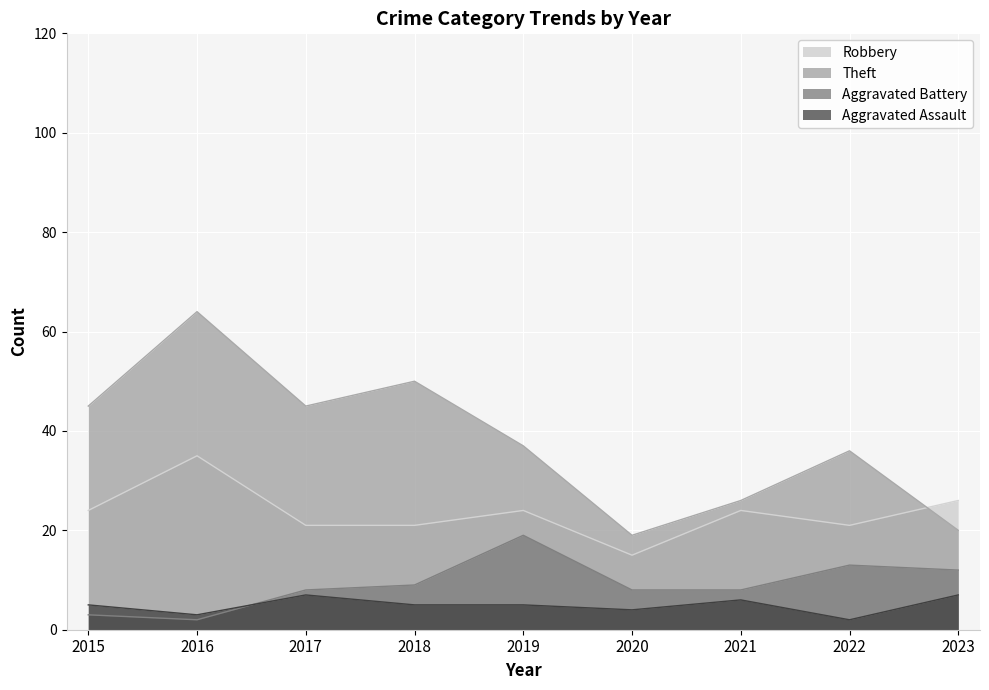

True or false: Aggravated Assault and Theft intersect in this chart.

False